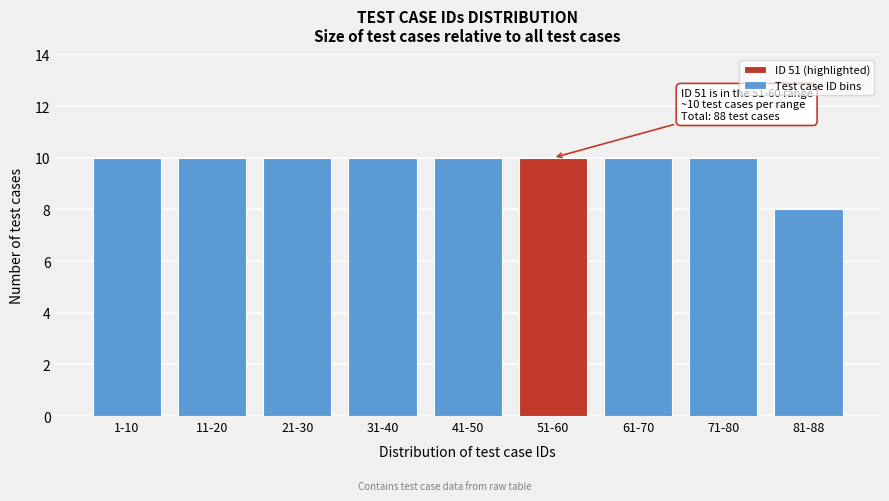

Reading left to right, extract all data points from this chart.

1-10=10	11-20=10	21-30=10	31-40=10	41-50=10	51-60=10	61-70=10	71-80=10	81-88=8